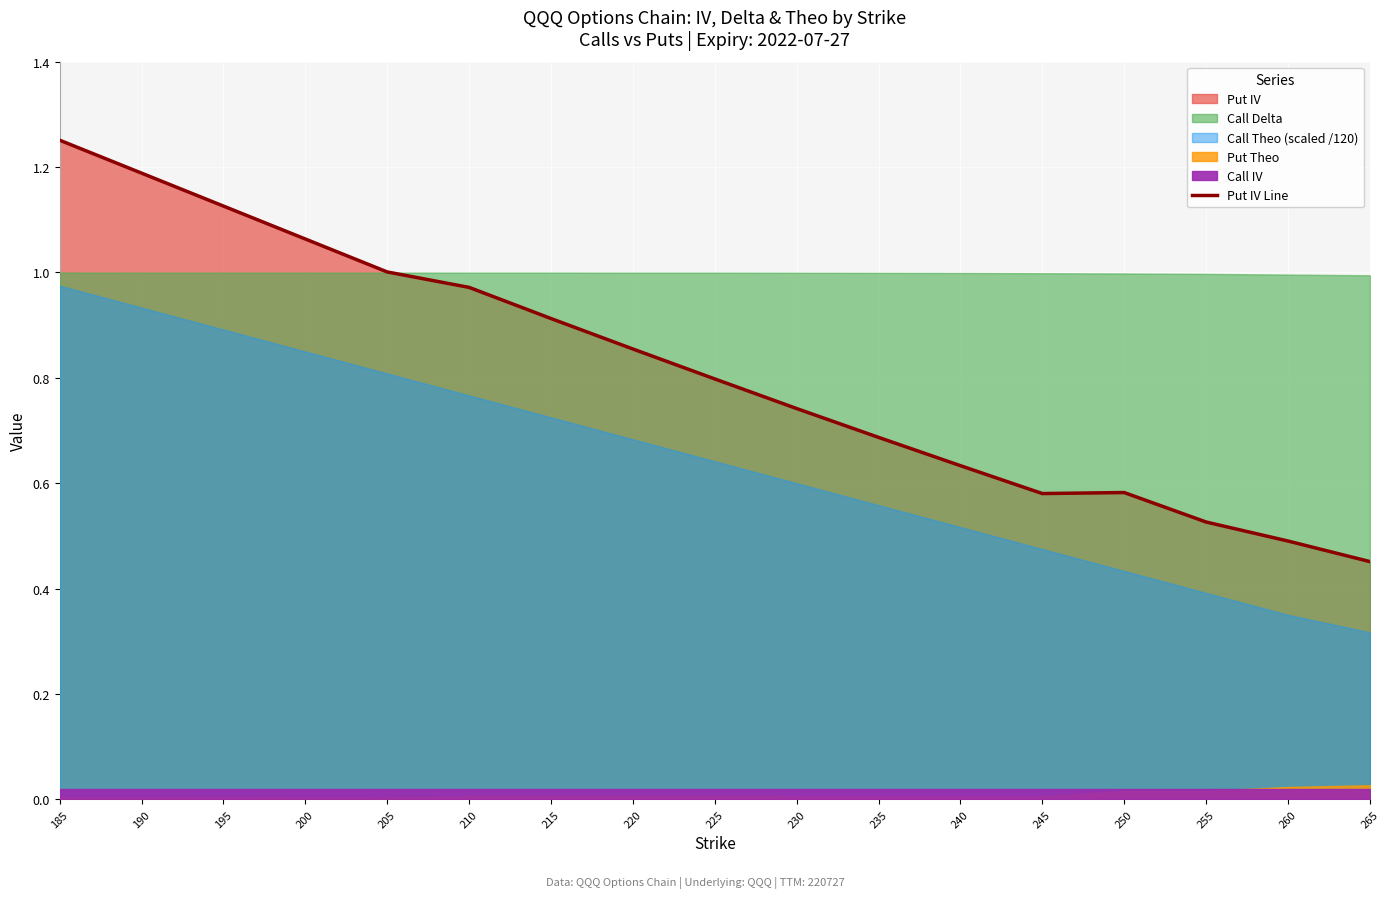

Rank the categories by value from highest to lowest.

185, 190, 195, 200, 205, 210, 215, 220, 225, 230, 235, 240, 250, 245, 255, 260, 265